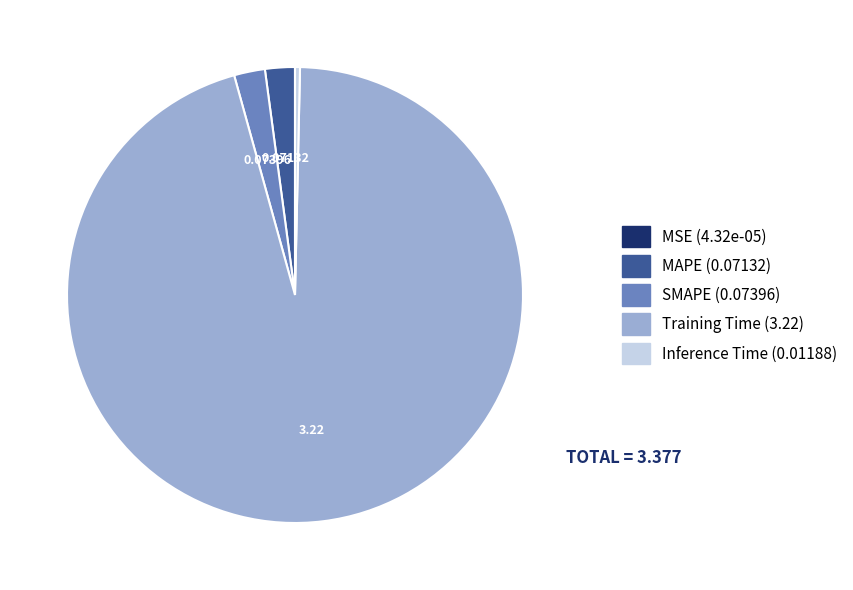

What is the largest slice in the pie chart?

Training Time